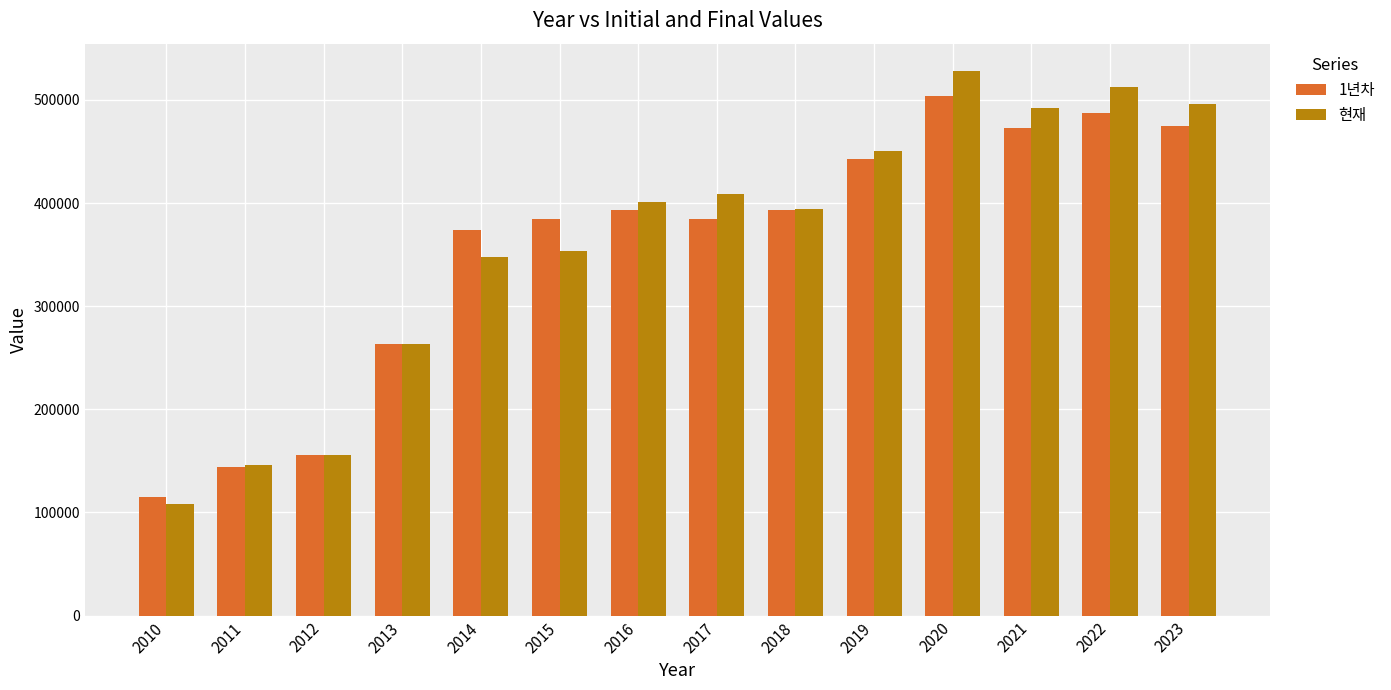

Between 2013 and 2015, which series saw the biggest shift?

1년차